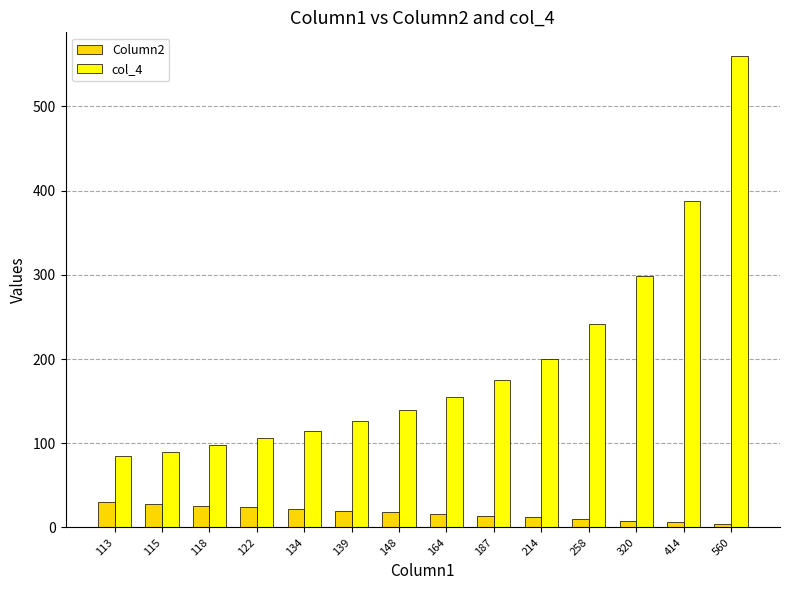

At which label does col_4 reach its peak?

560